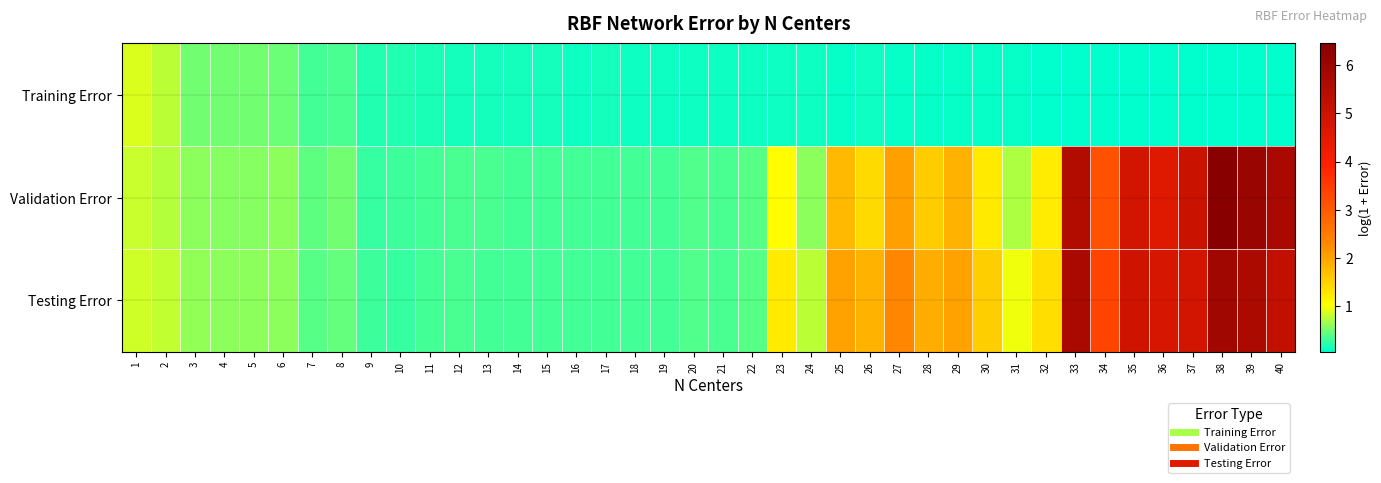

Which series has the largest range (max minus min)?

Validation Error